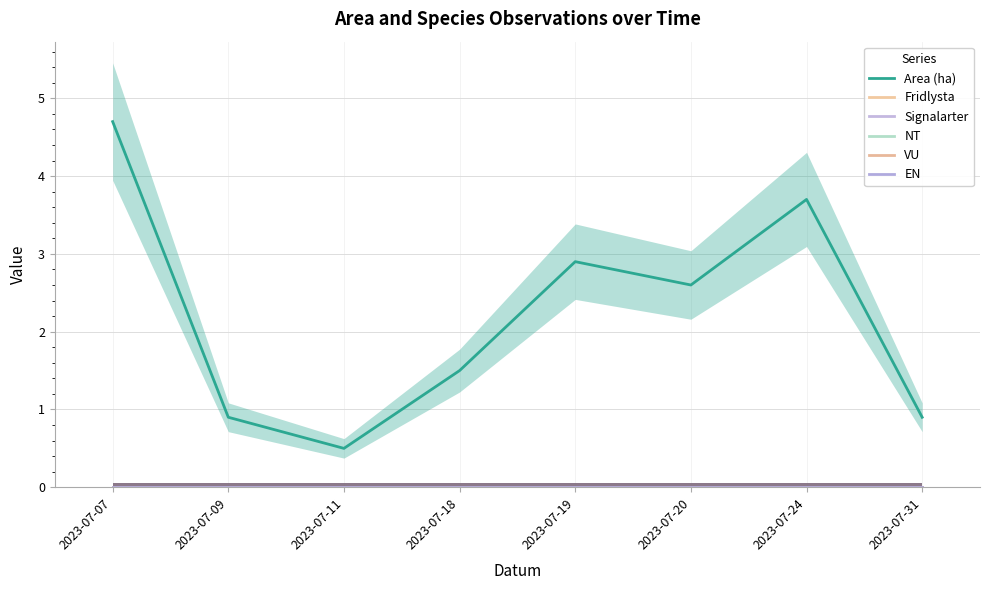

True or false: EN has more than 1 interior local peaks.

False